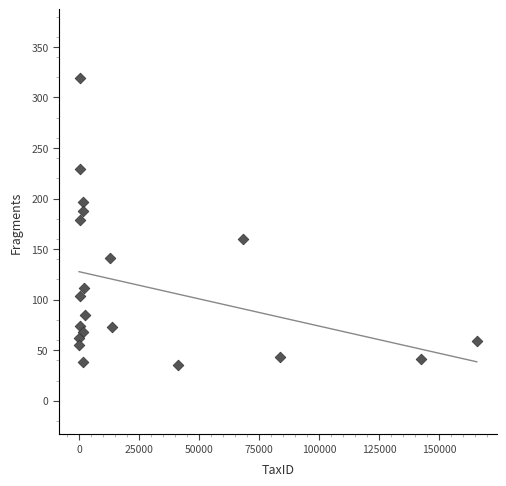

What is the range of X values (max minus min)?

165640